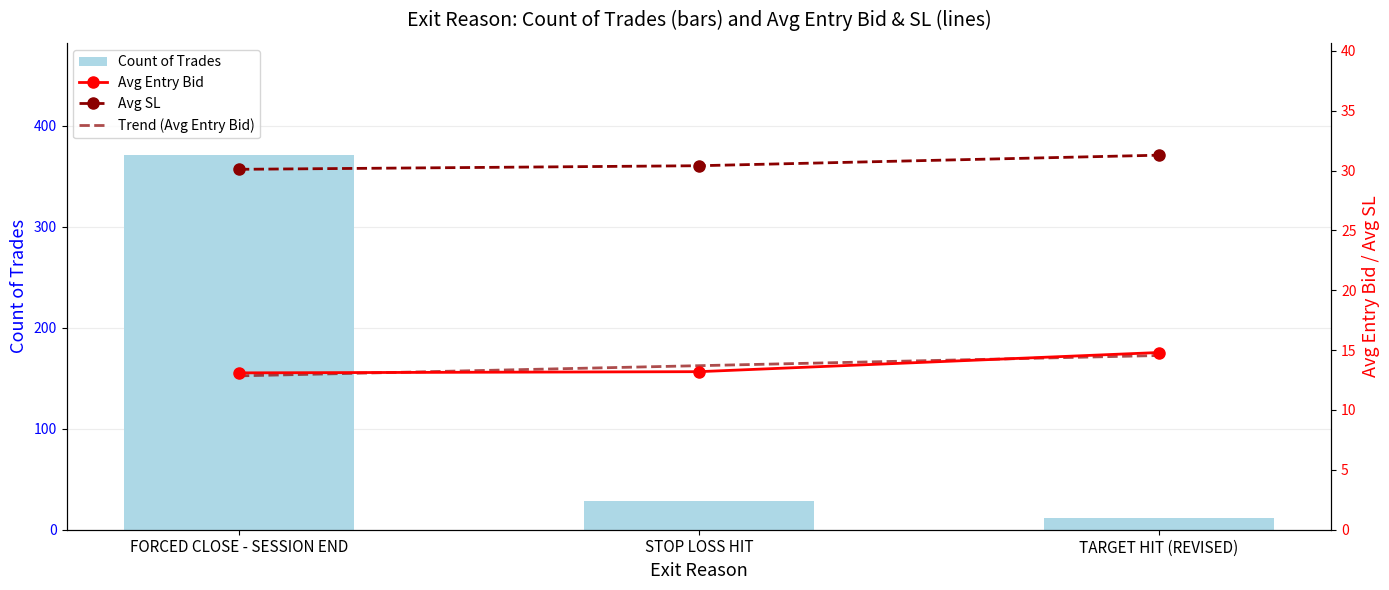

Rank the series at STOP LOSS HIT from highest to lowest value.

Avg SL, Count of Trades, Trend (Avg Entry Bid), Avg Entry Bid